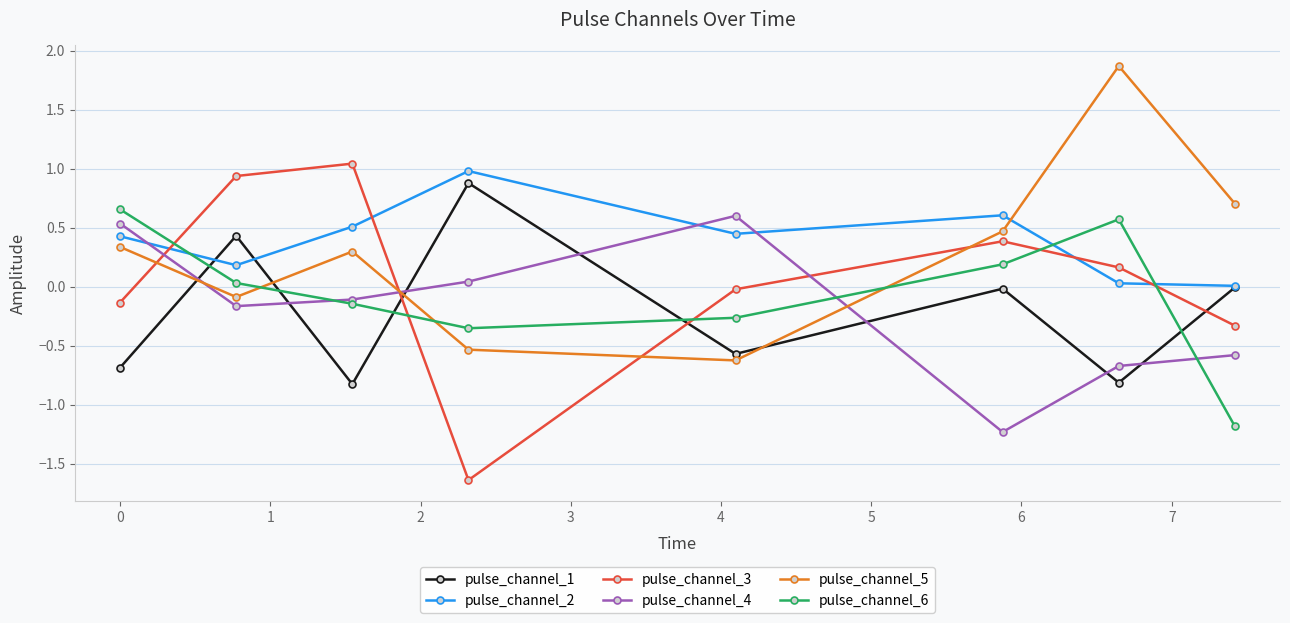

Which series has the widest spread of values?

pulse_channel_3